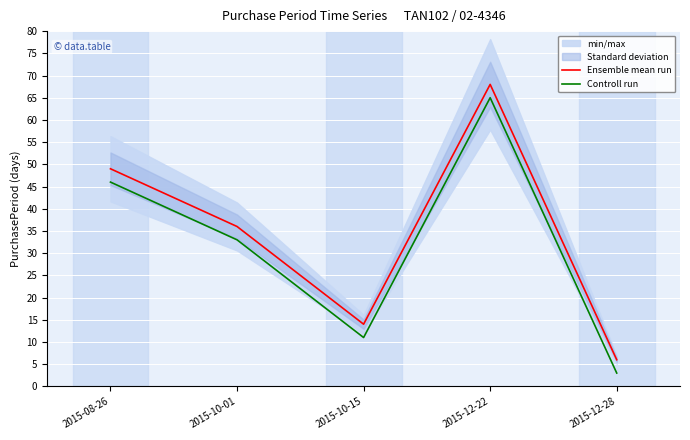

What is the lowest value of the Controll run series?

3